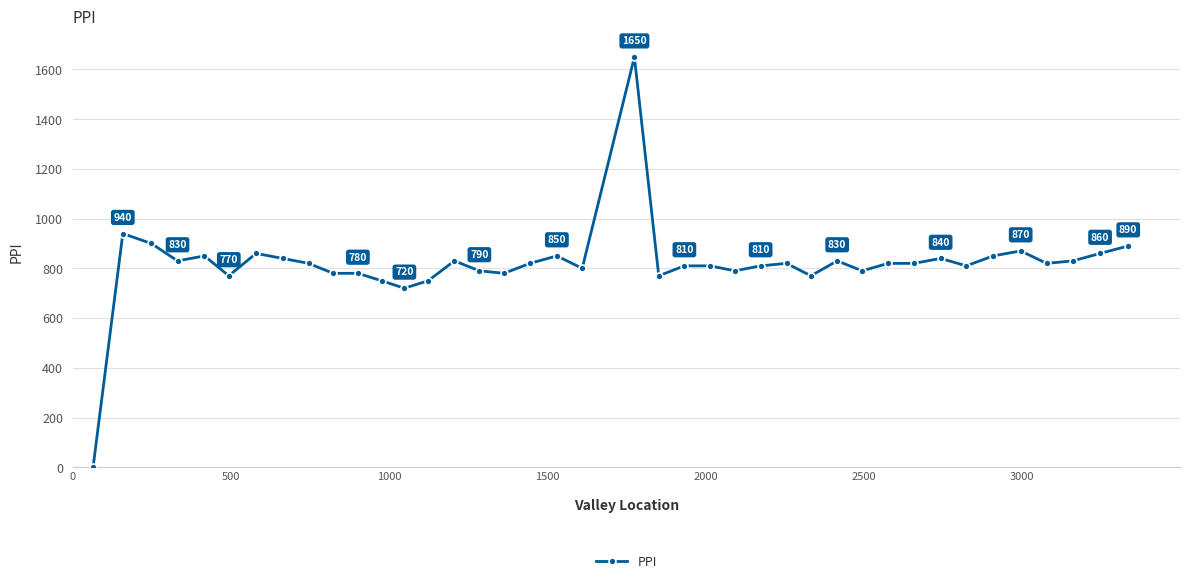

What is the greatest value displayed?

1650